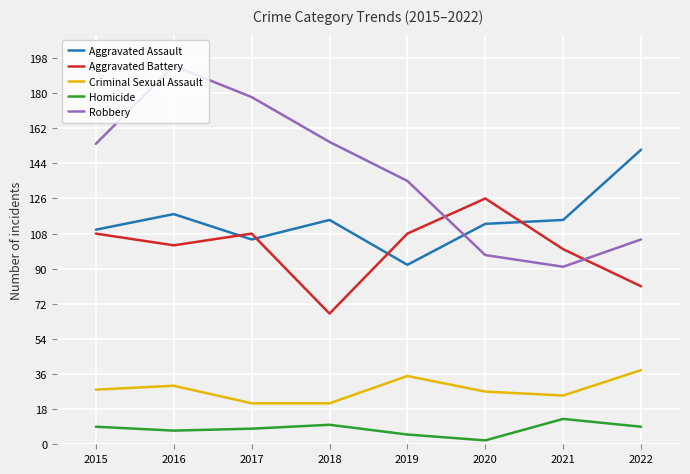

Which series has the widest spread of values?

Robbery